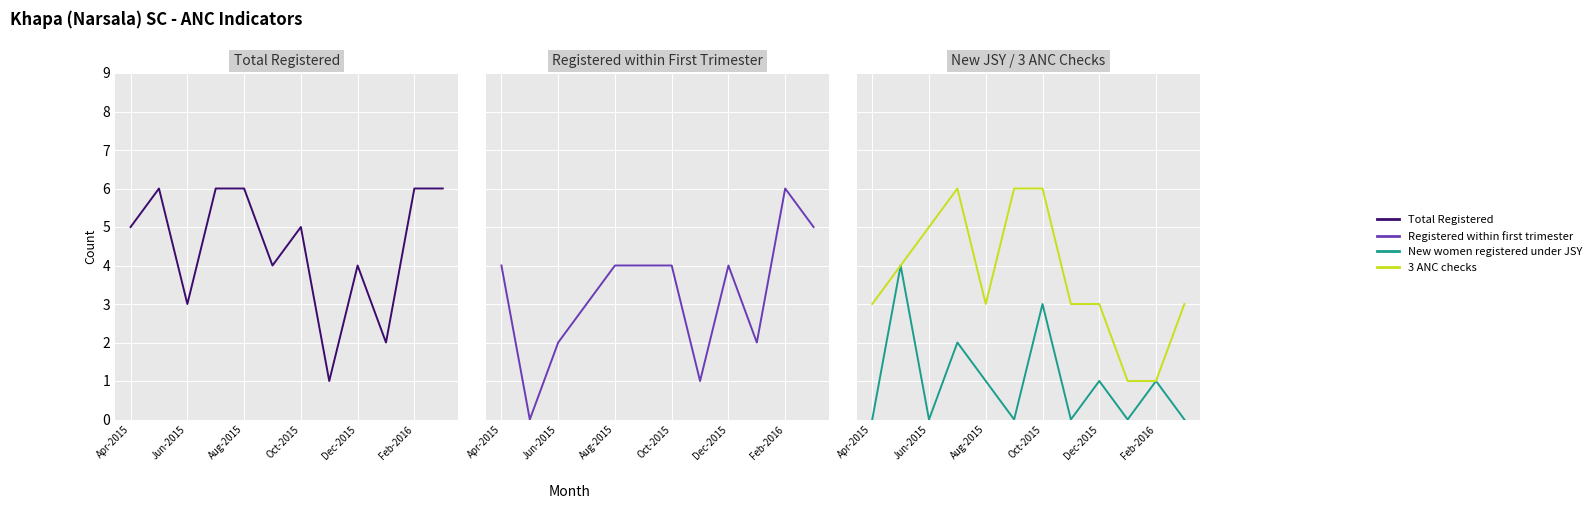

Reading left to right, list all the values displayed in this chart.

Total Registered: 5	6	3	6	6	4	5	1	4	2	6	6
Registered within first trimester: 4	0	2	3	4	4	4	1	4	2	6	5
New women registered under JSY: 0	4	0	2	1	0	3	0	1	0	1	0
3 ANC checks: 3	4	5	6	3	6	6	3	3	1	1	3